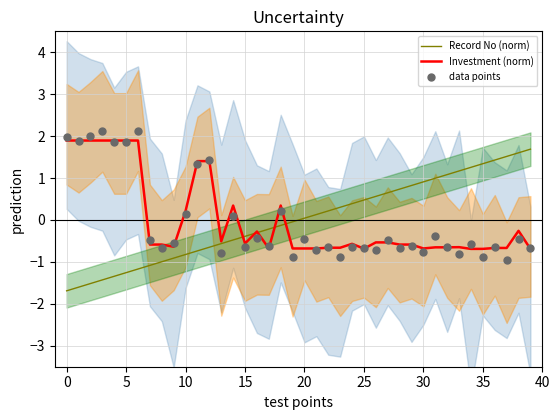

At how many categories does at least one series exceed 1?

17